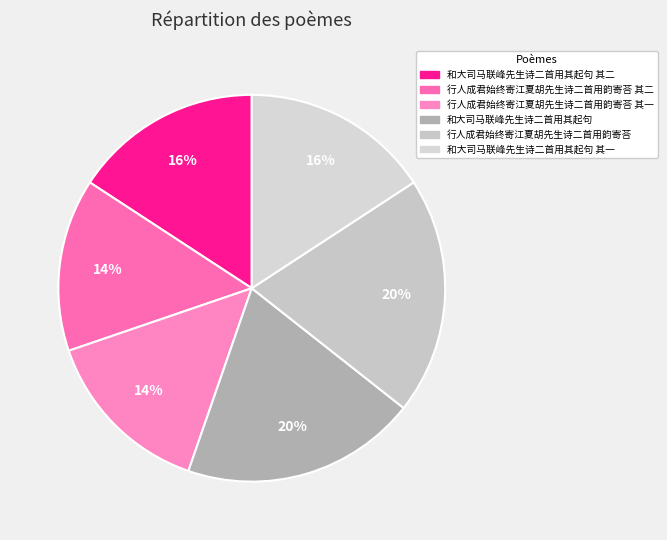

How many segments does this pie chart have?

6